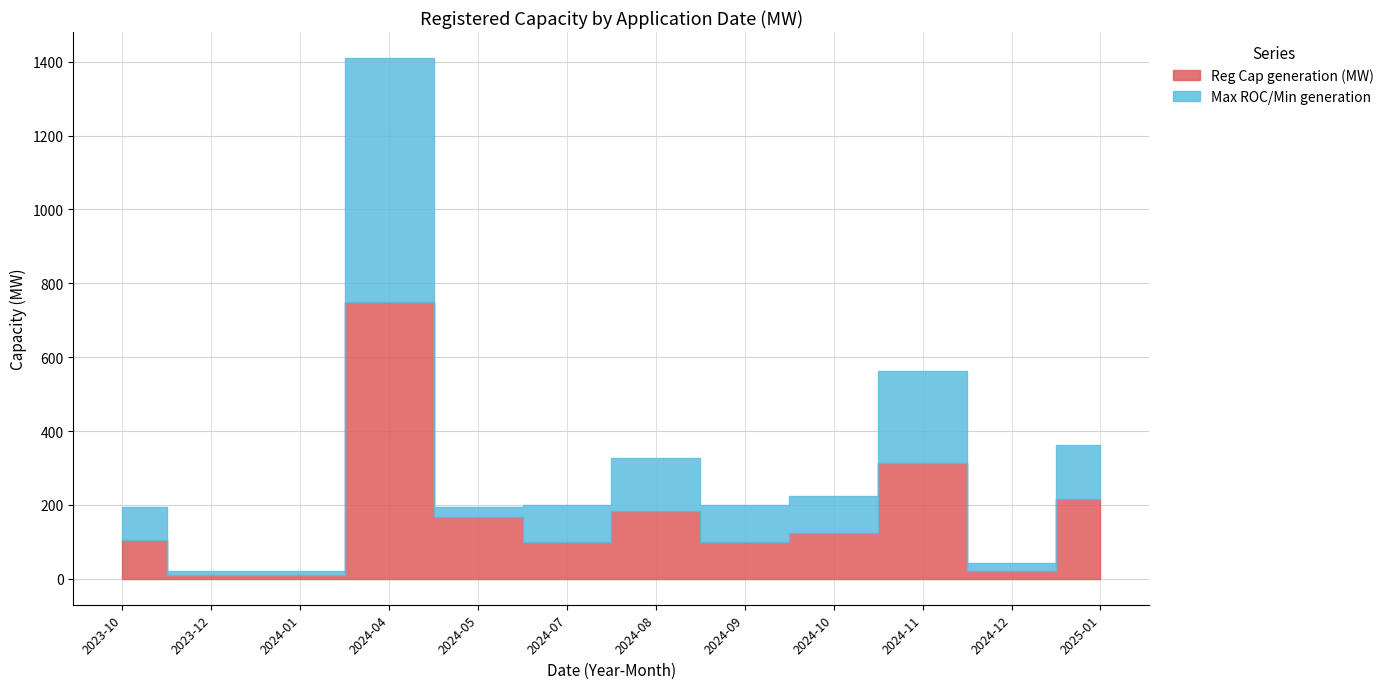

At which category does the chart reach its minimum across all series?

2023-12